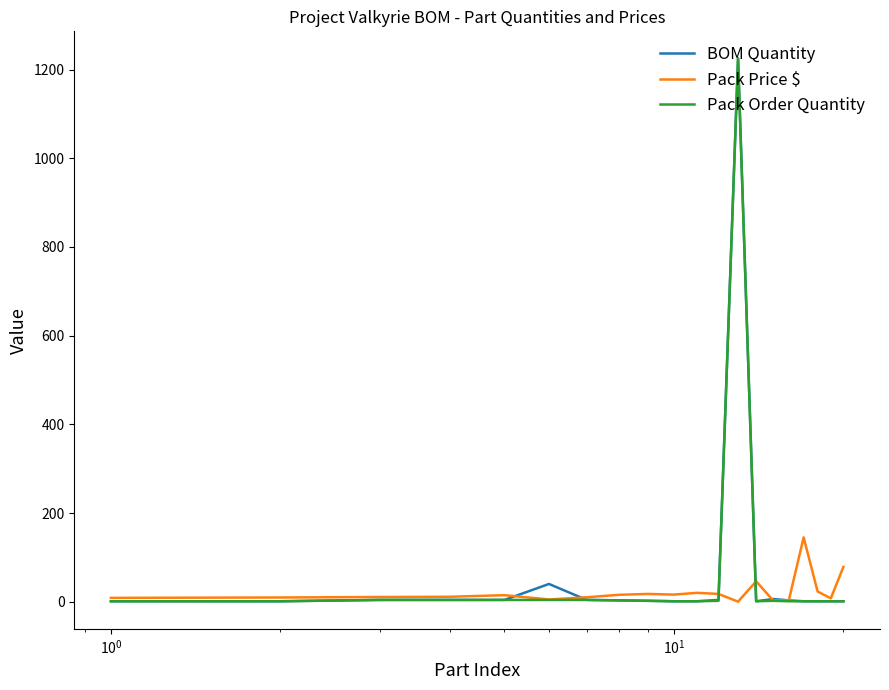

What is the highest value of the Pack Order Quantity series?

1225.0